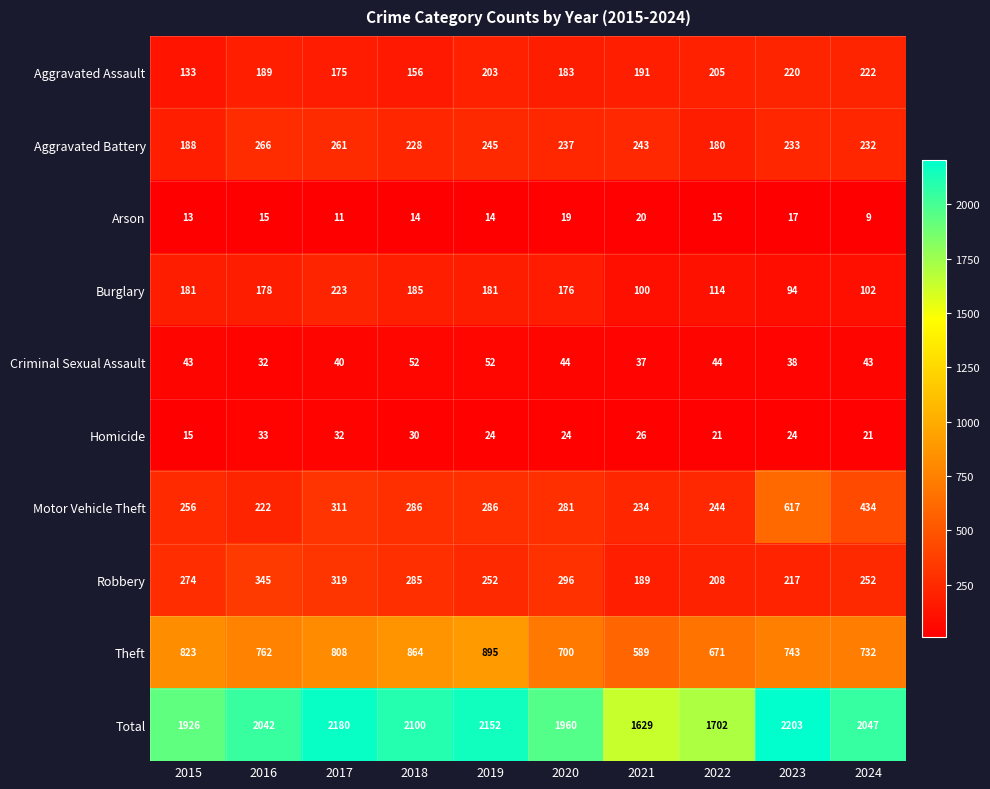

What is the total value across all series at 2022?

3404